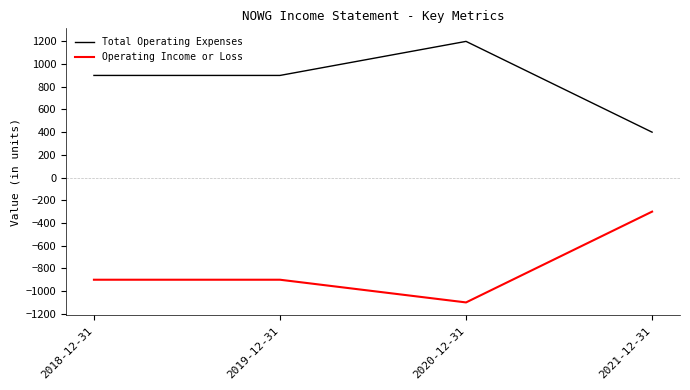

True or false: Total Operating Expenses and Operating Income or Loss cross at least once.

False